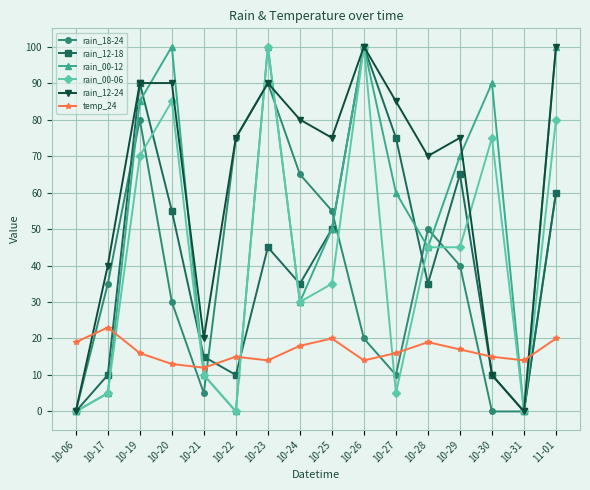

Reading right to left, list all the values displayed in this chart.

rain_18-24: 11-01=60	10-31=0	10-30=0	10-29=40	10-28=50	10-27=10	10-26=20	10-25=55	10-24=65	10-23=90	10-22=75	10-21=5	10-20=30	10-19=80	10-17=35	10-06=0
rain_12-18: 11-01=60	10-31=0	10-30=10	10-29=65	10-28=35	10-27=75	10-26=100	10-25=50	10-24=35	10-23=45	10-22=10	10-21=15	10-20=55	10-19=90	10-17=10	10-06=0
rain_00-12: 11-01=100	10-31=0	10-30=90	10-29=70	10-28=45	10-27=60	10-26=100	10-25=50	10-24=30	10-23=100	10-22=0	10-21=10	10-20=100	10-19=85	10-17=5	10-06=0
rain_00-06: 11-01=80	10-31=0	10-30=75	10-29=45	10-28=45	10-27=5	10-26=100	10-25=35	10-24=30	10-23=100	10-22=0	10-21=10	10-20=85	10-19=70	10-17=5	10-06=0
rain_12-24: 11-01=100	10-31=0	10-30=10	10-29=75	10-28=70	10-27=85	10-26=100	10-25=75	10-24=80	10-23=90	10-22=75	10-21=20	10-20=90	10-19=90	10-17=40	10-06=0
temp_24: 11-01=20	10-31=14	10-30=15	10-29=17	10-28=19	10-27=16	10-26=14	10-25=20	10-24=18	10-23=14	10-22=15	10-21=12	10-20=13	10-19=16	10-17=23	10-06=19